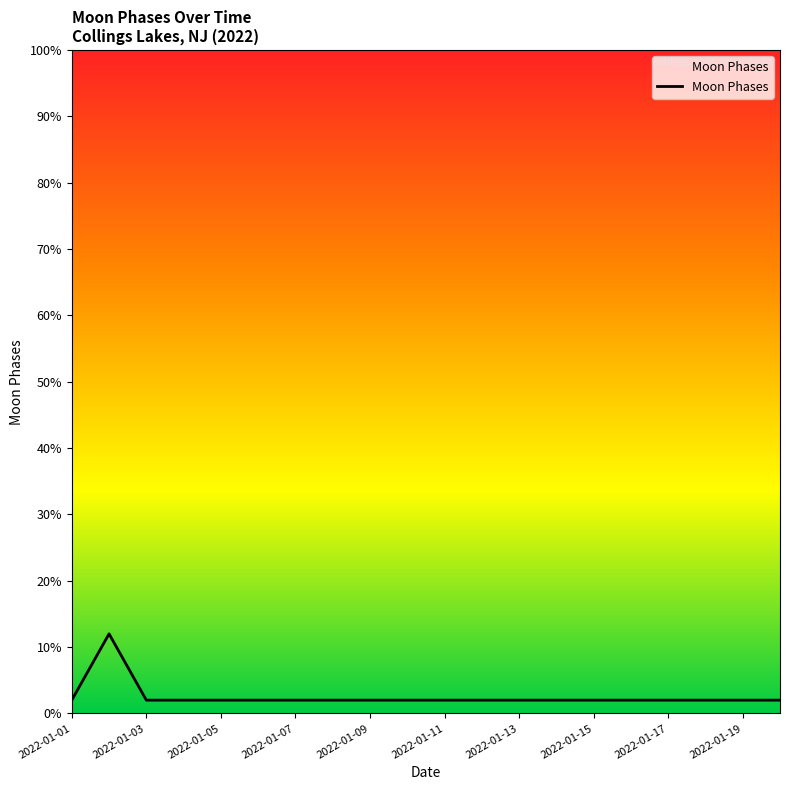

What is the average value?

2.5